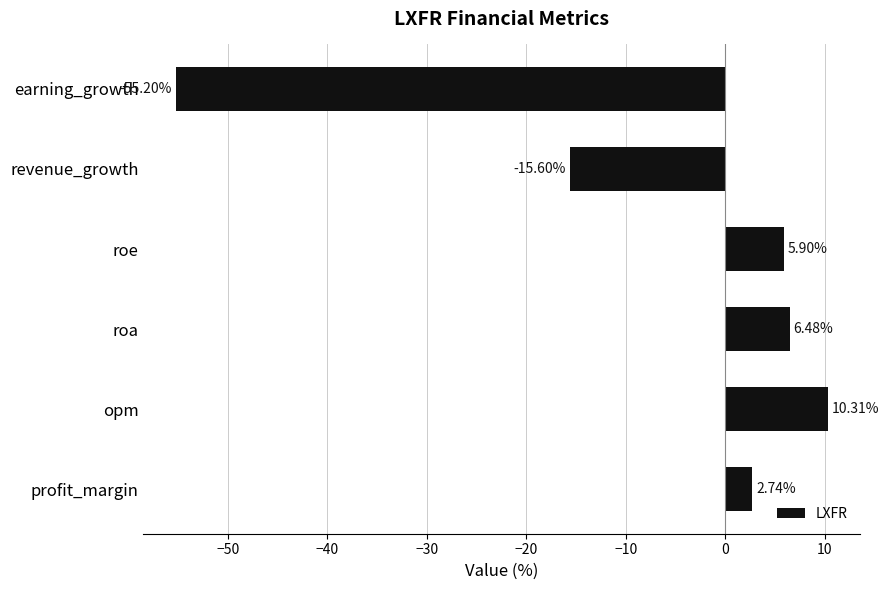

What is the average value?

-7.6